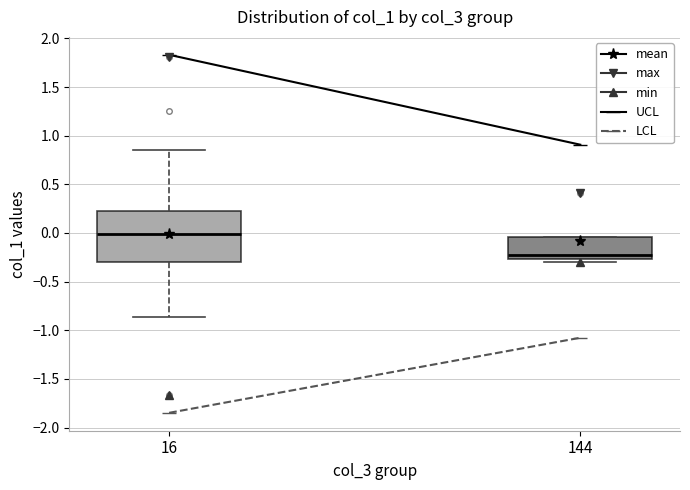

Which box's median line is the lowest?

144